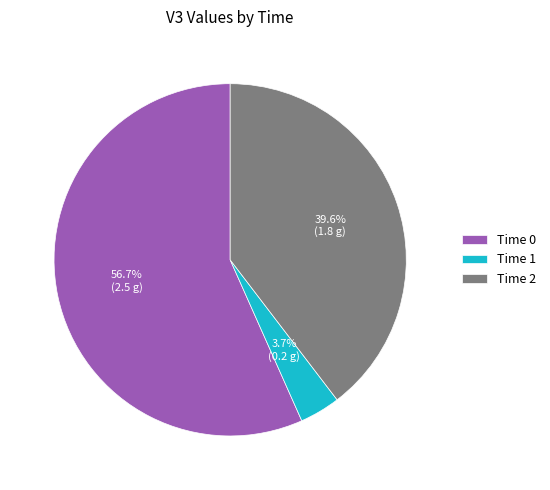

What portion of the pie excludes Time 1?

96.3%